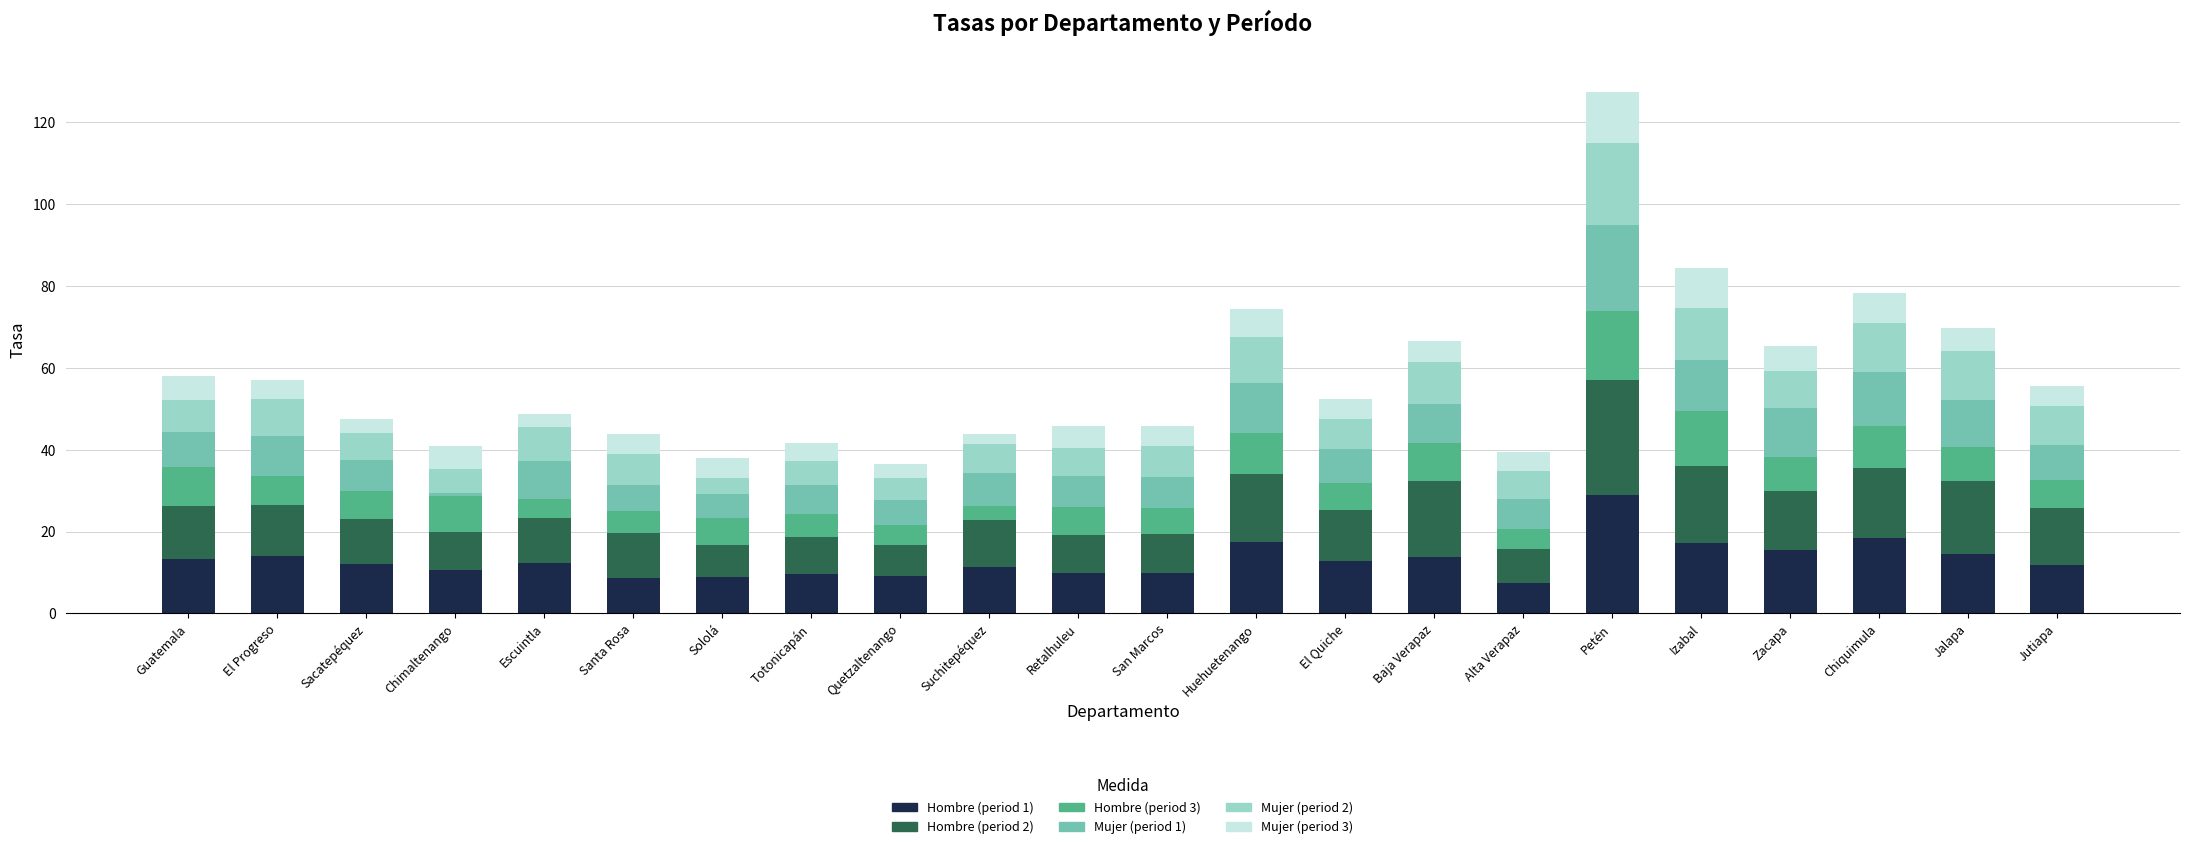

What is the total value across all series at Huehuetenango?

74.5